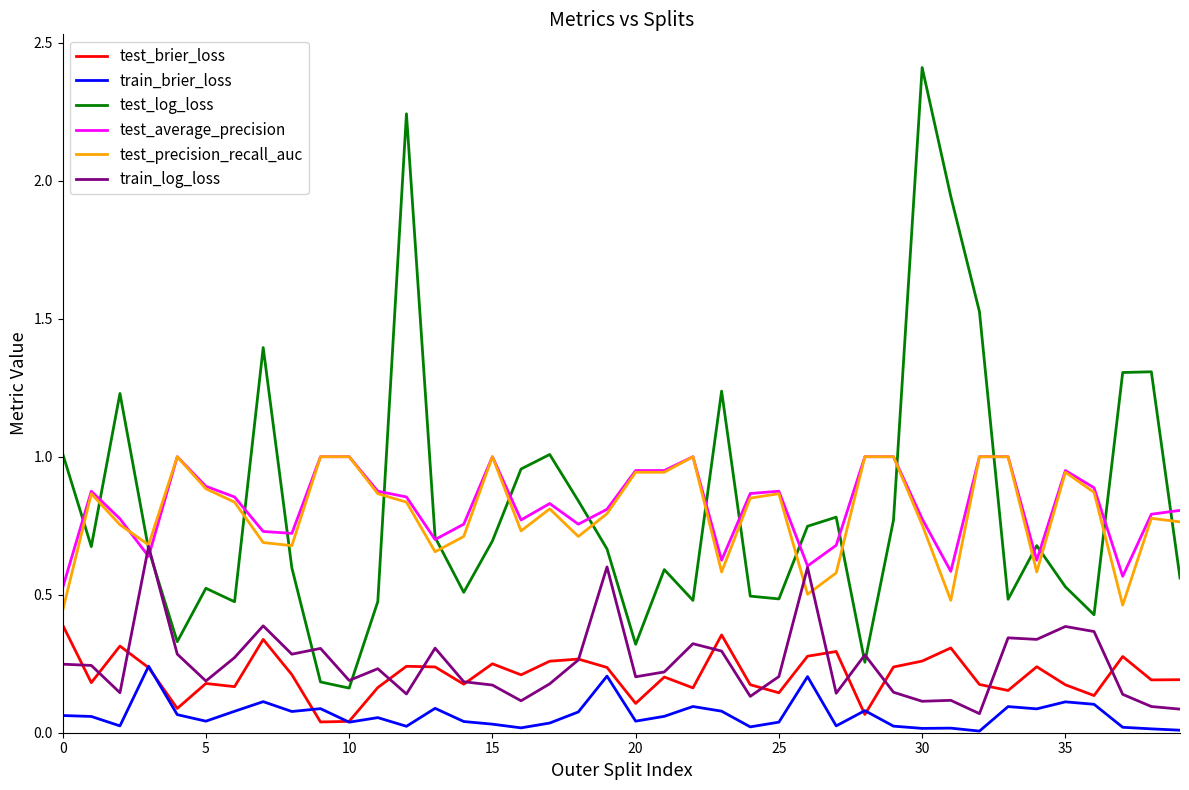

What are all the series names shown in the legend?

test_brier_loss, train_brier_loss, test_log_loss, test_average_precision, test_precision_recall_auc, train_log_loss